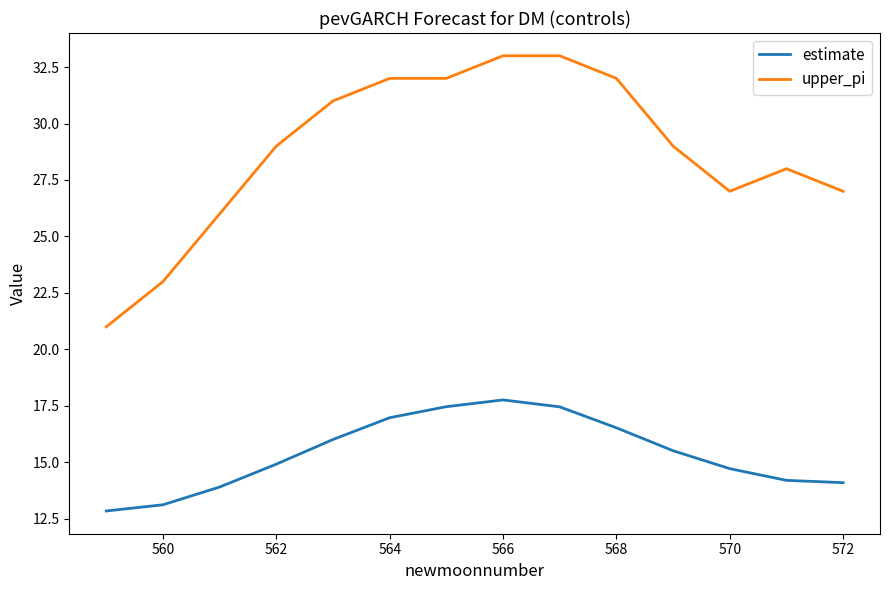

What is the difference between the maximum and minimum values in the upper_pi series?

12.0